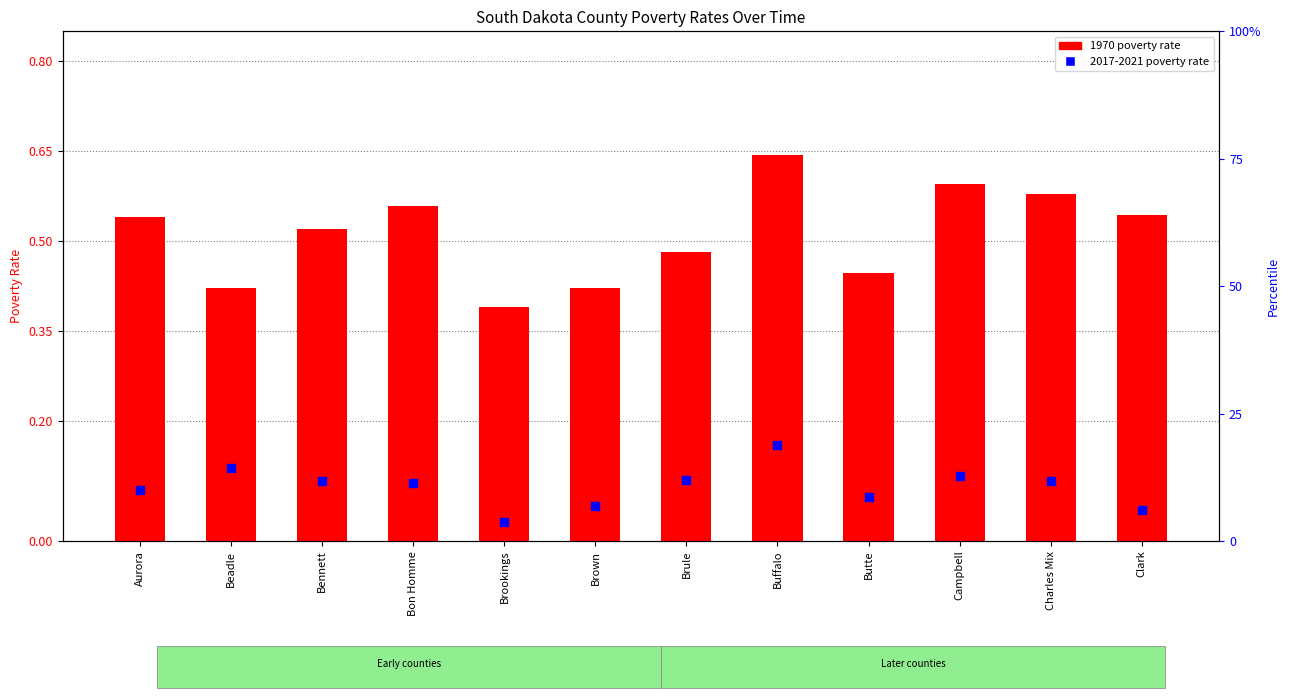

Which series contains the lowest Y value?

2017-2021 poverty rate